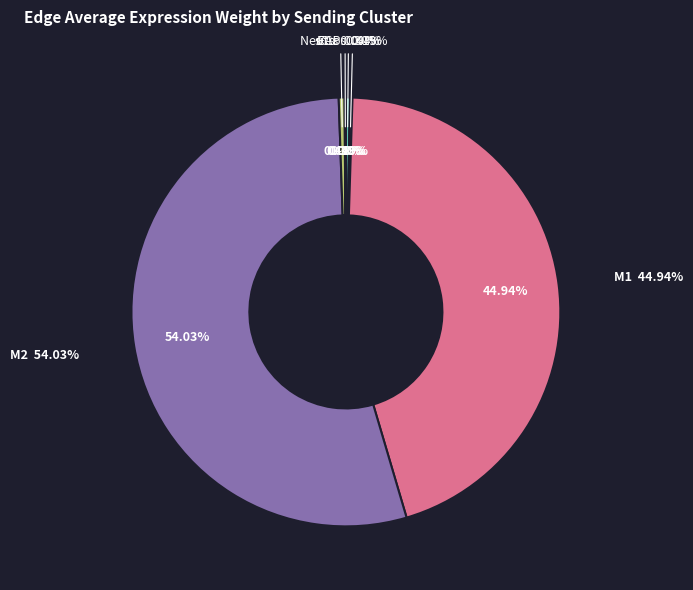

To the nearest percent, what is the difference between the largest and smallest slice percentages?

54%